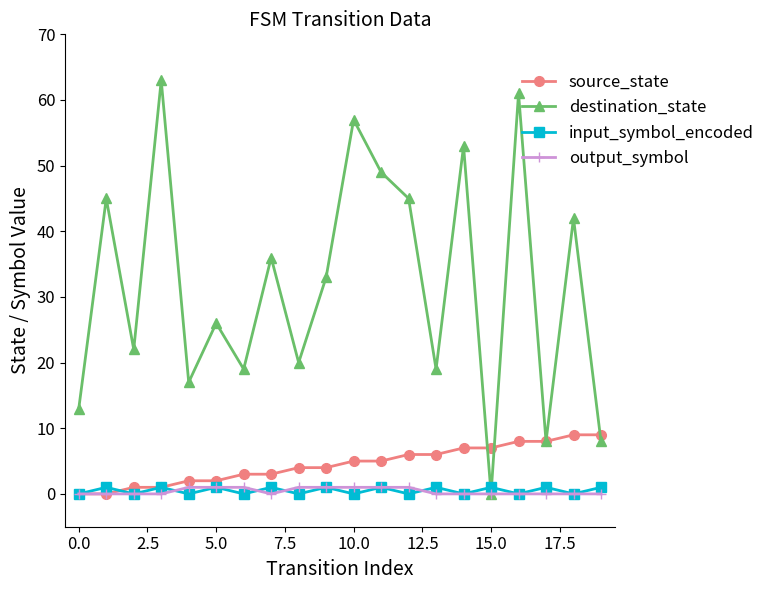

In input_symbol_encoded, how many points are higher than both neighbors (excluding endpoints)?

9